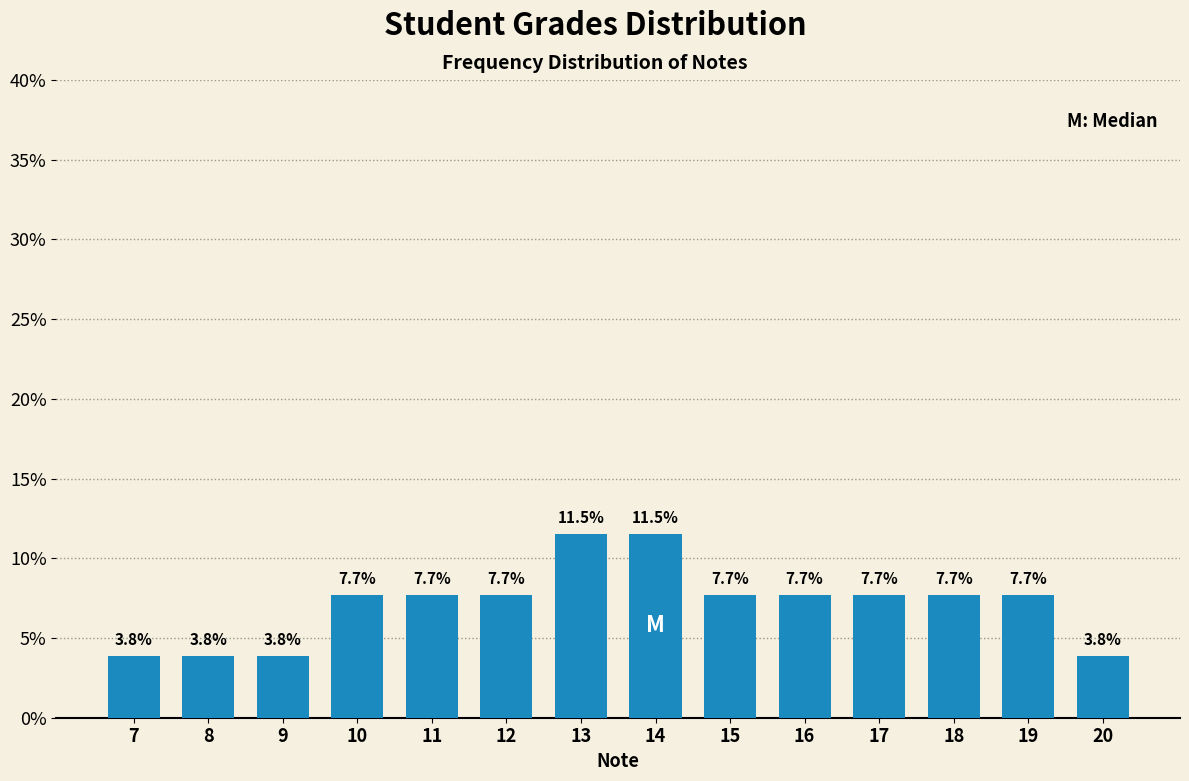

Reading left to right, transcribe all the data shown in this chart.

3.8	3.8	3.8	7.7	7.7	7.7	11.5	11.5	7.7	7.7	7.7	7.7	7.7	3.8